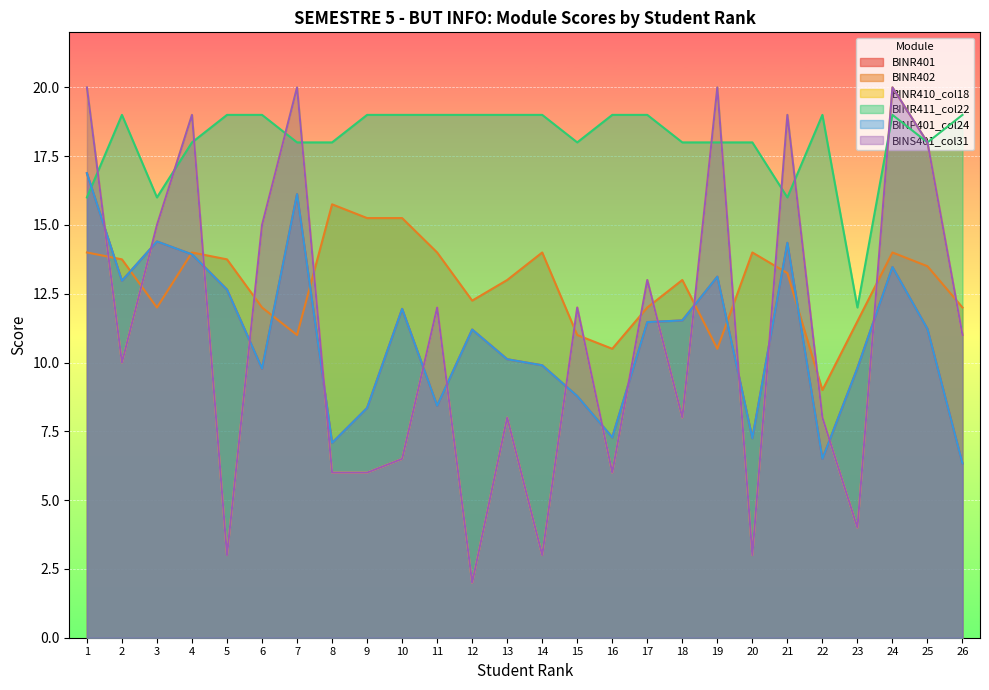

Which series changed the most between 11 and 25?

BINR410_col18